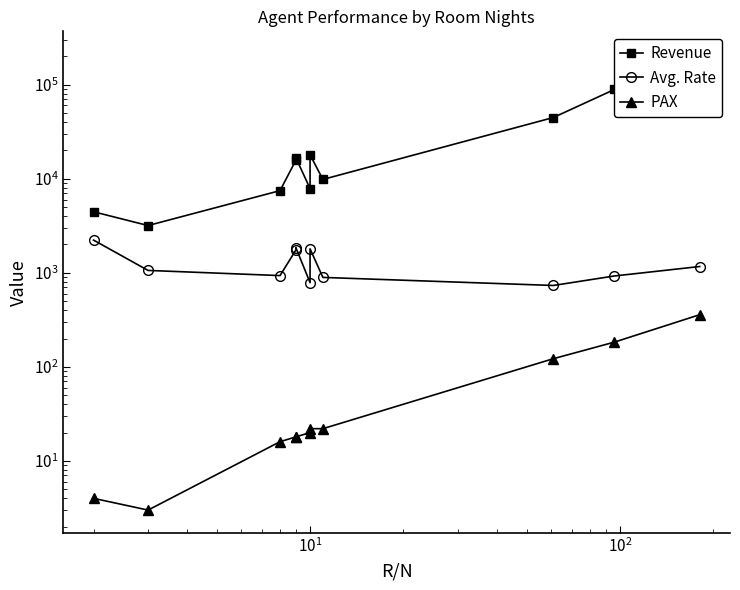

Which series has the largest range (max minus min)?

Revenue